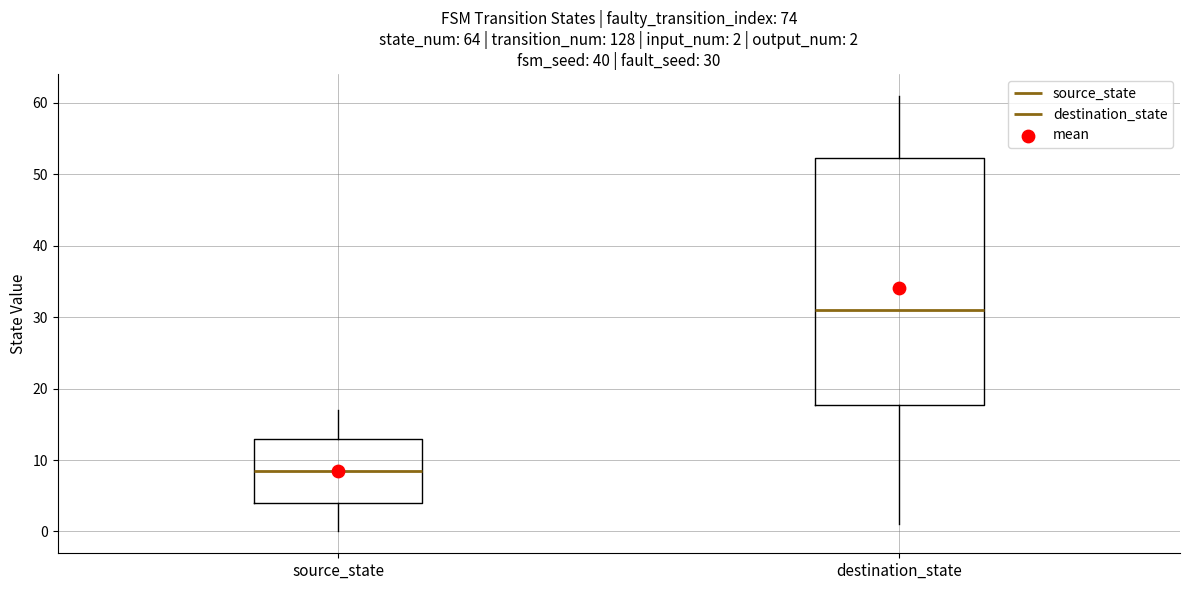

Which box is the tallest, from its lower edge to its upper edge?

destination_state